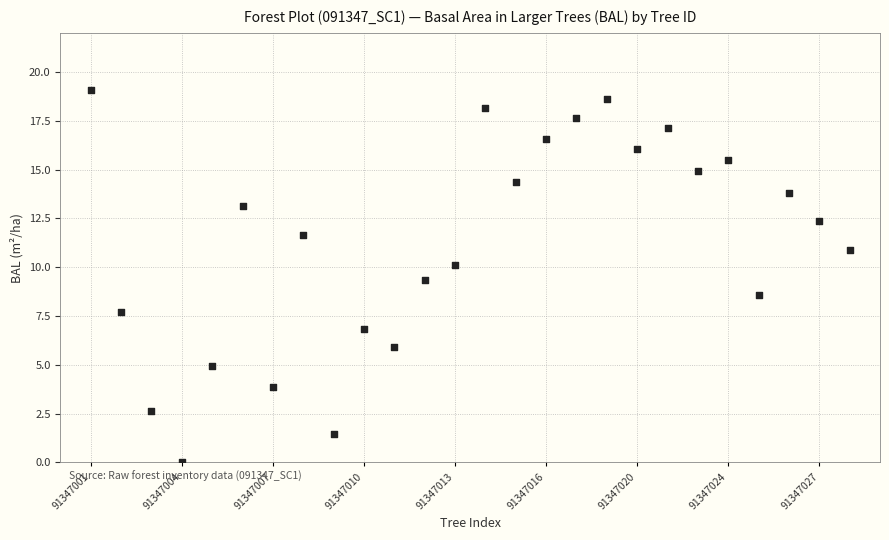

What is the range of Y values (max minus min)?

19.1